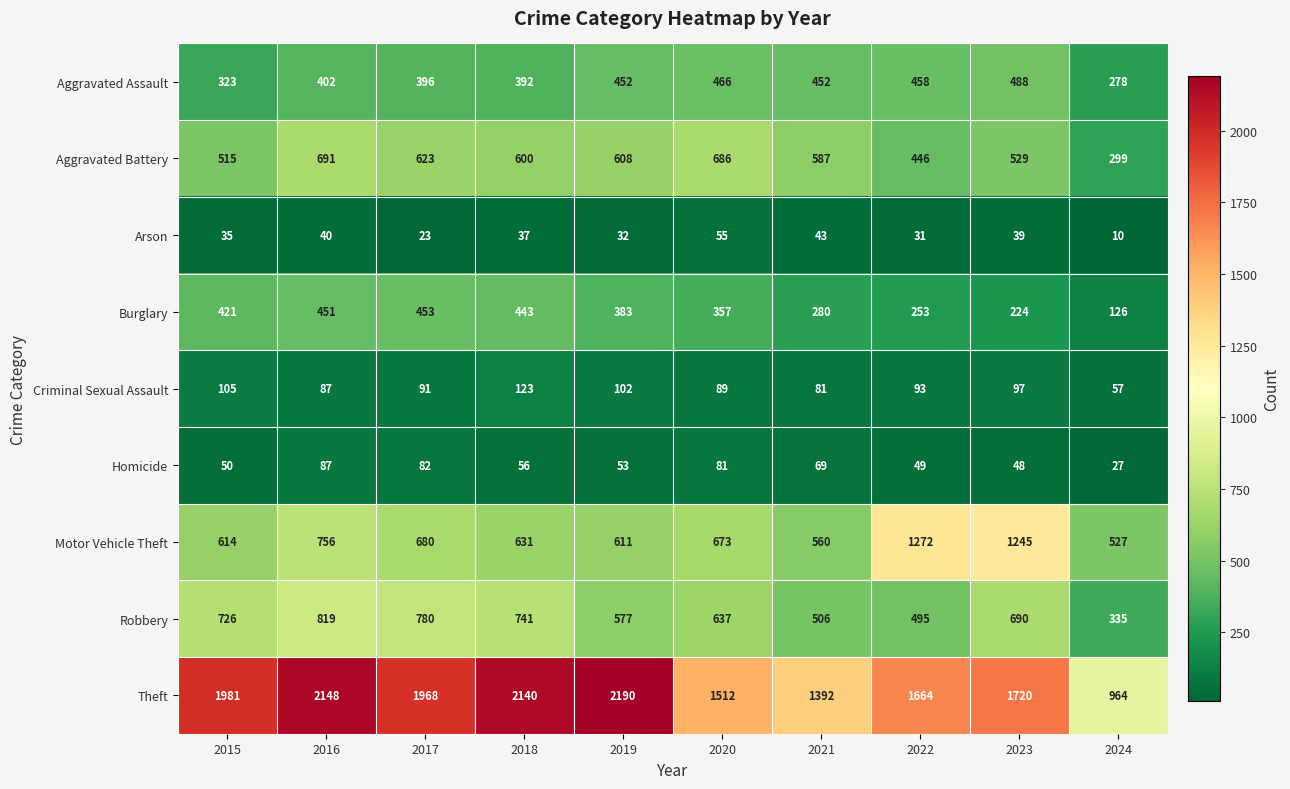

Which category has the lowest value across all series?

2024